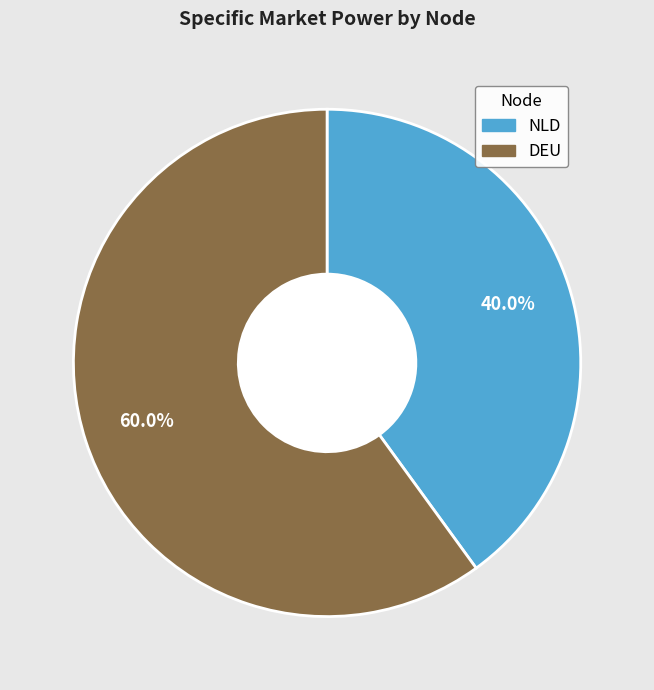

What is the total percentage of NLD and DEU?

100.0%